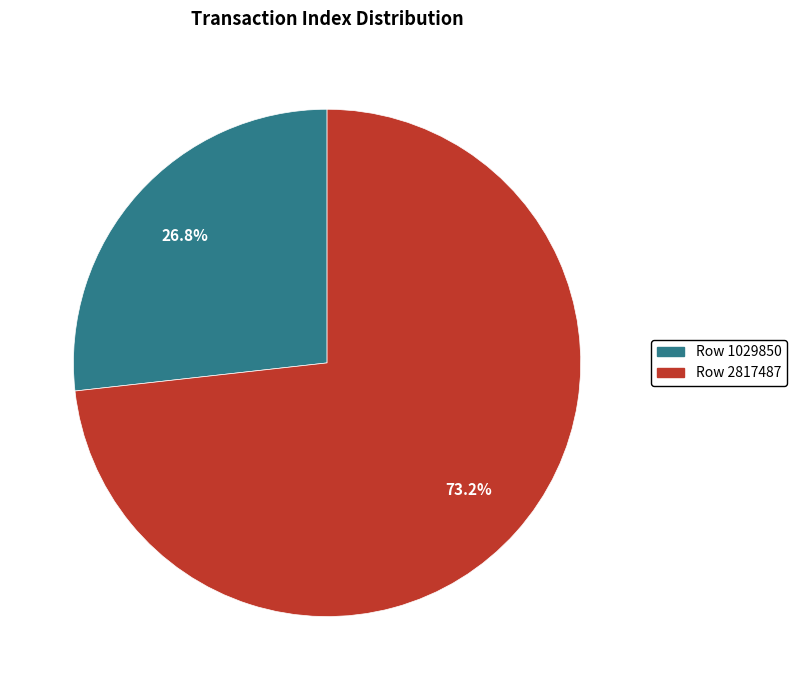

What percentage is the Row 1029850 slice, to the nearest percent?

27%